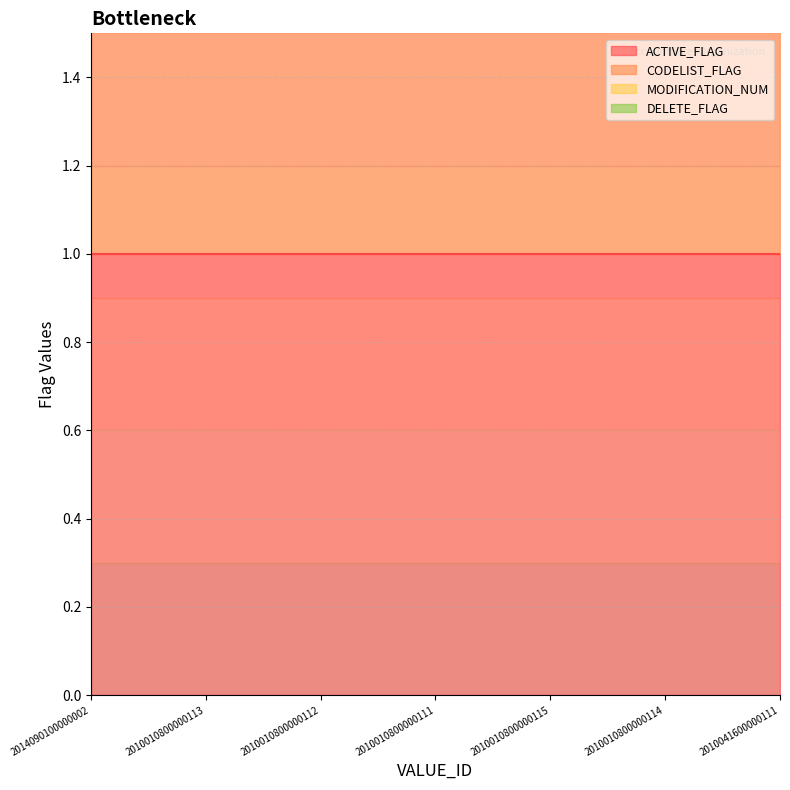

True or false: DELETE_FLAG has more than 0 interior local peaks.

False